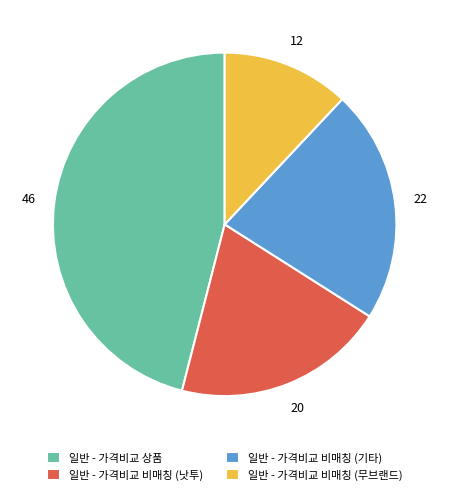

True or false: 일반 - 가격비교 비매칭 (무브랜드) accounts for 12% of the total.

True